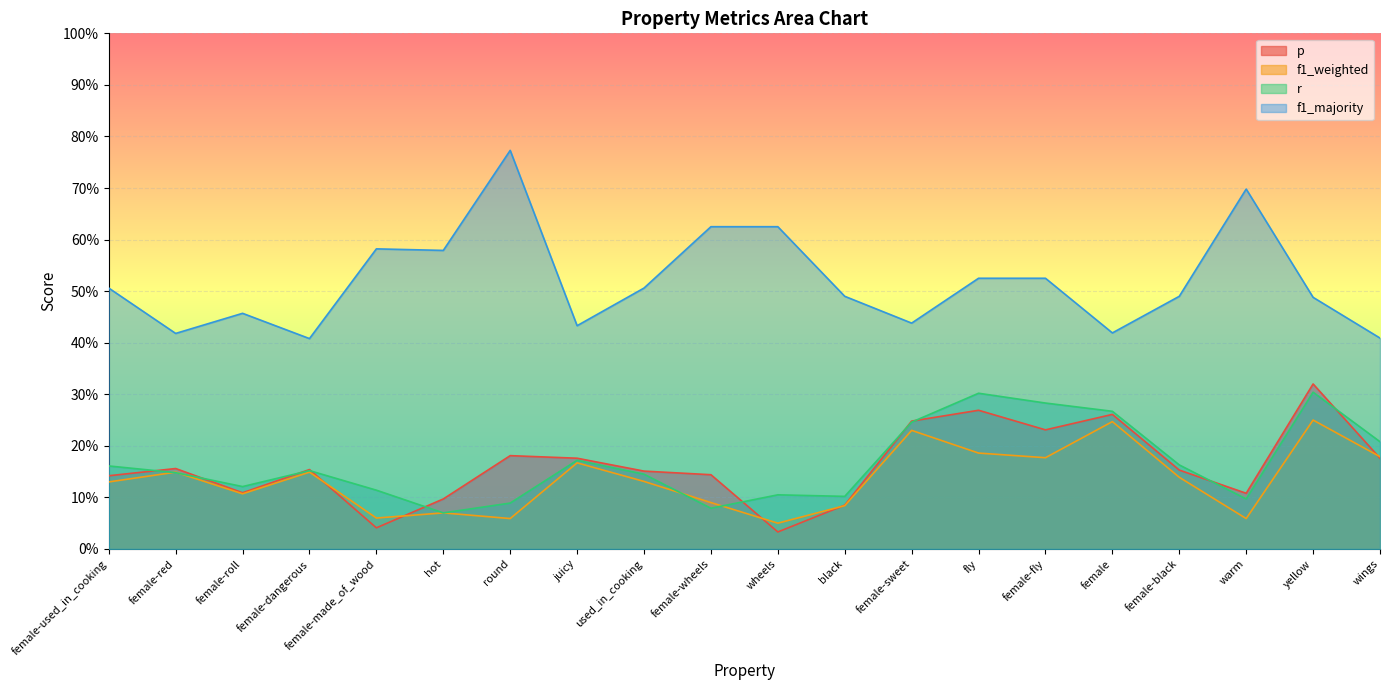

Which series has the largest total across all categories?

f1_majority